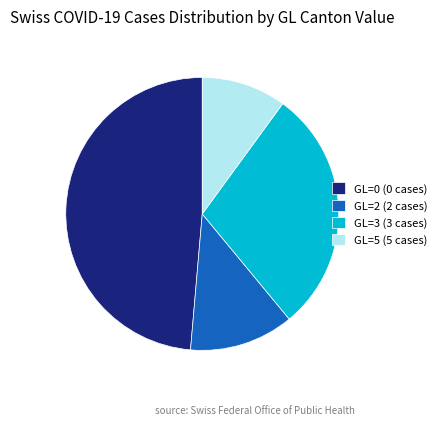

True or false: GL=0 (0 cases) accounts for 49% of the total.

True